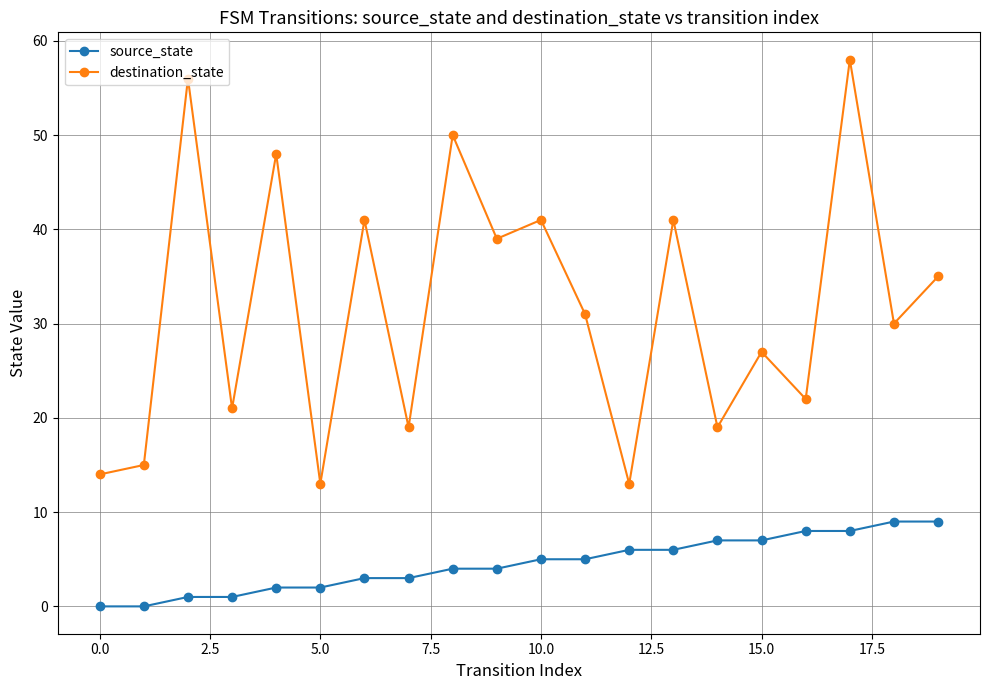

What is the difference between the maximum and second lowest values in the destination_state series?

45